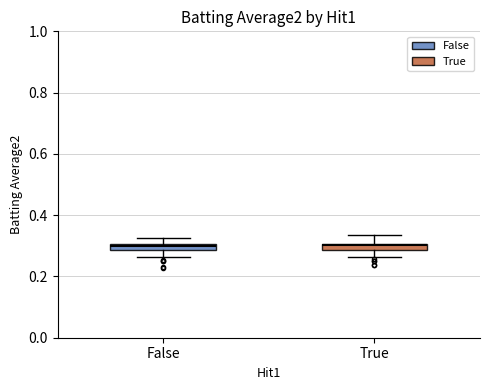

Where does the lower whisker of the box for False end on the y-axis? The values are not printed on the chart, so give them approximately, as read against the axis.

0.26